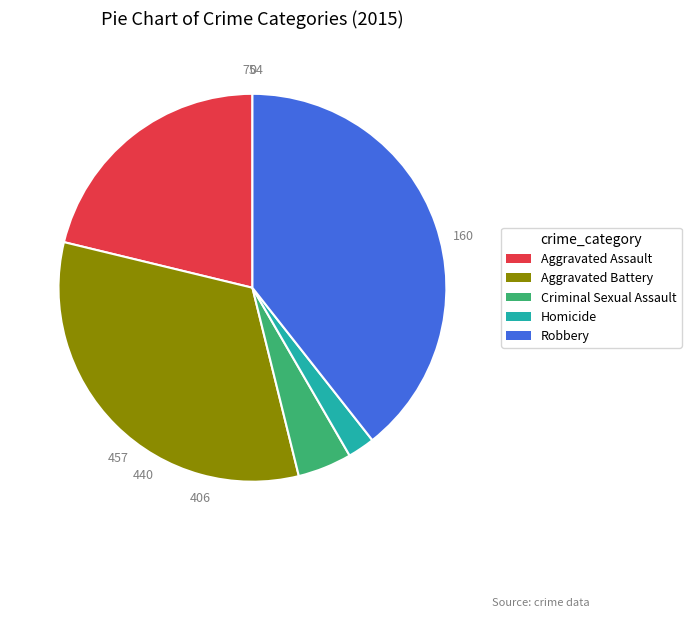

What is the smallest slice in the pie chart?

Homicide